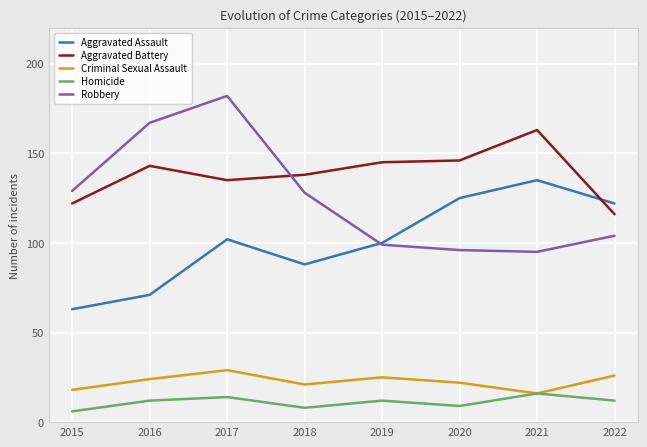

What is the highest value of the Homicide series?

16